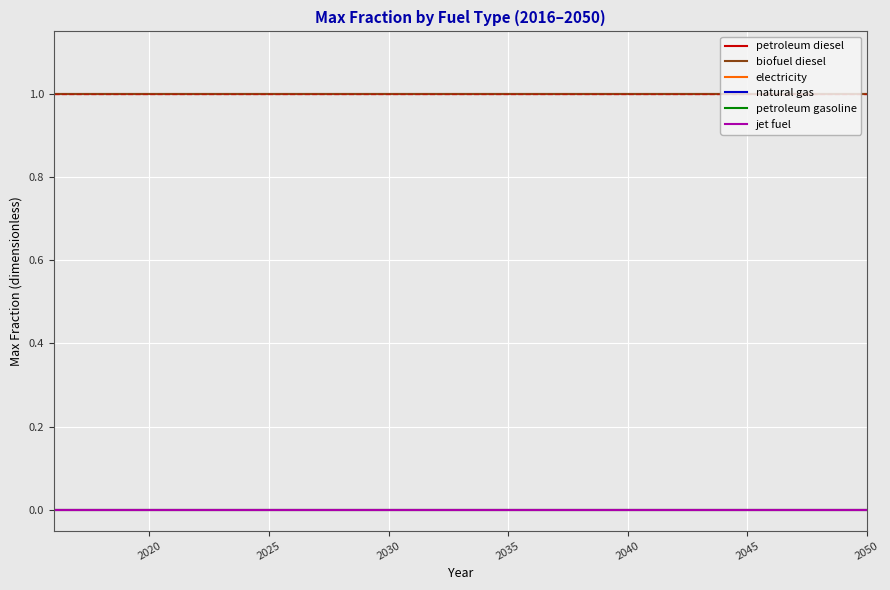

Does the chart have visible grid lines?

Yes